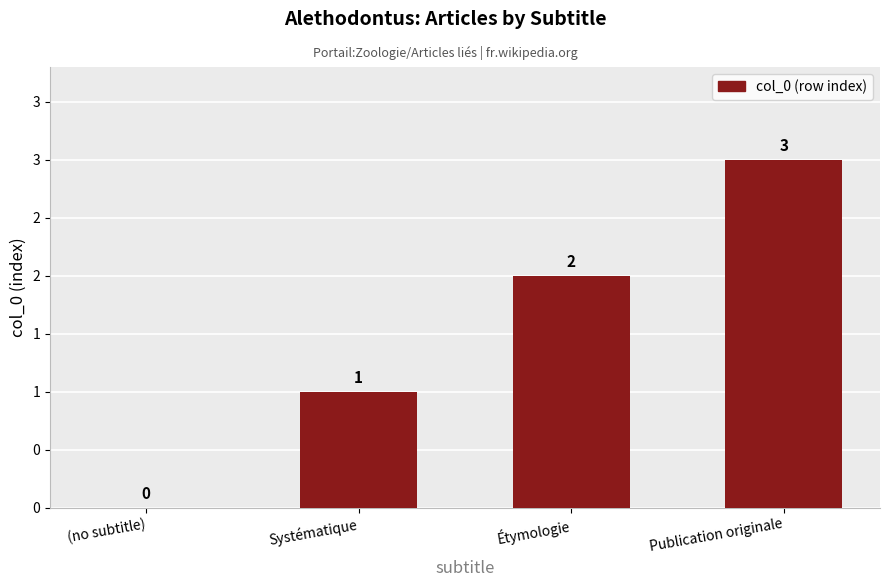

The value at Publication originale is 3. True or false?

True